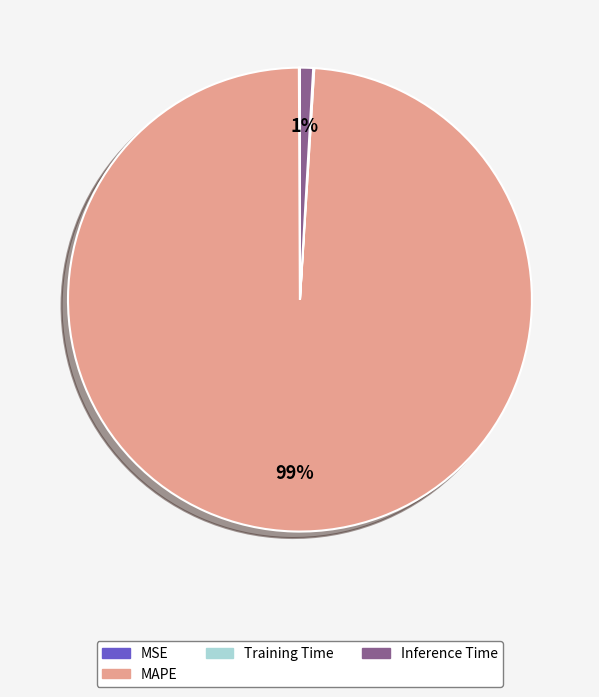

Is there a majority slice in this chart?

Yes